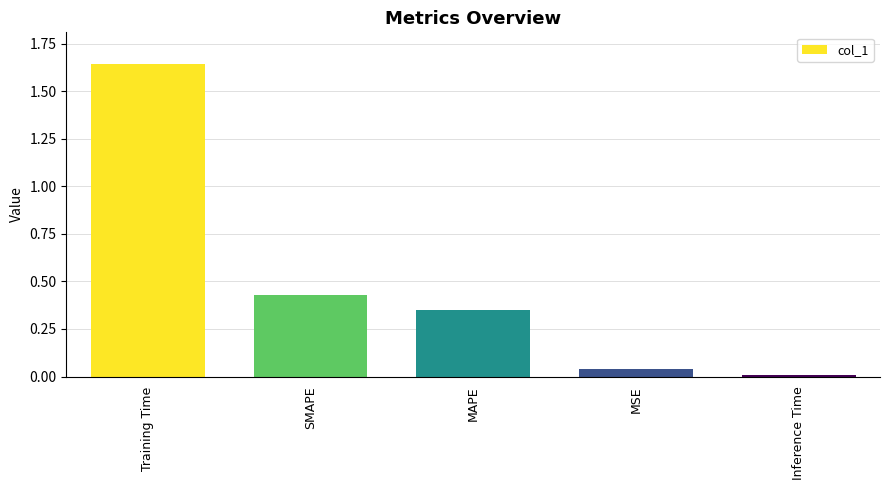

The chart shows a value of 0.1 at MAPE. True or false?

False